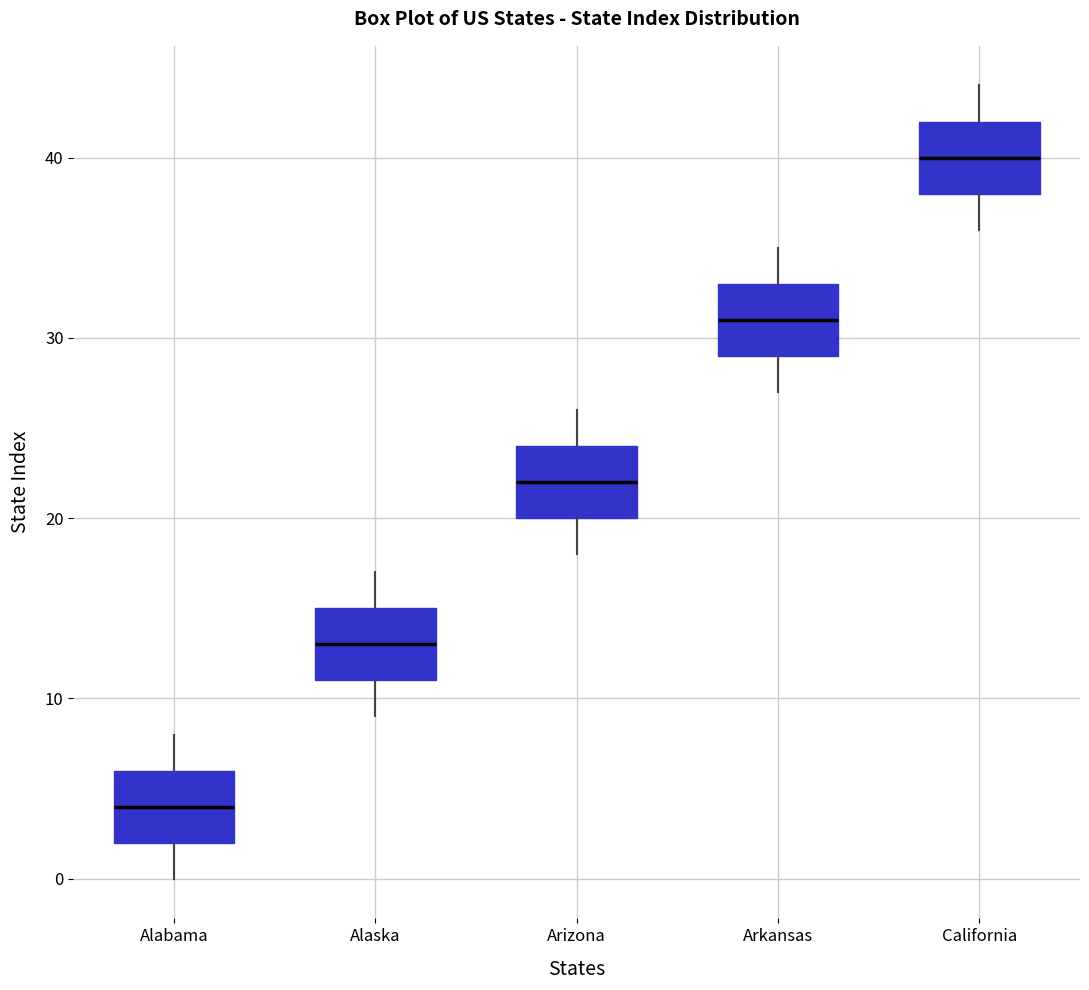

Reading left to right, transcribe this box plot: for each box, give where its median line is, the range the box spans, and where its two whiskers end, as read against the y-axis. The values are not printed on the chart, so give them approximately, as read against the axis.

Alabama: median 4, box 2 to 6, whiskers 0 to 8
Alaska: median 13, box 11 to 15, whiskers 9 to 17
Arizona: median 22, box 20 to 24, whiskers 18 to 26
Arkansas: median 31, box 29 to 33, whiskers 27 to 35
California: median 40, box 38 to 42, whiskers 36 to 44